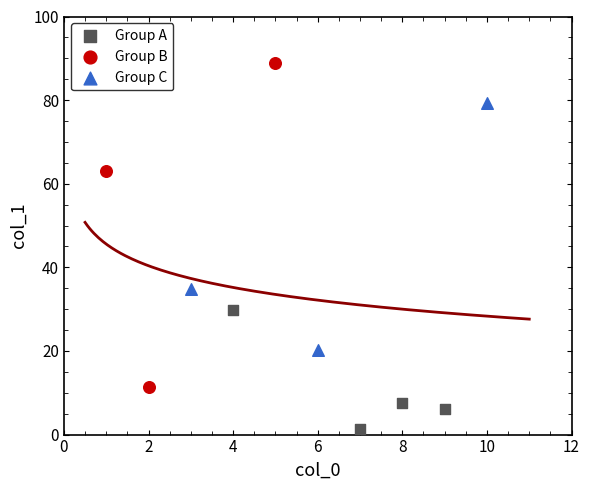

Which series contains the lowest Y value?

Group A